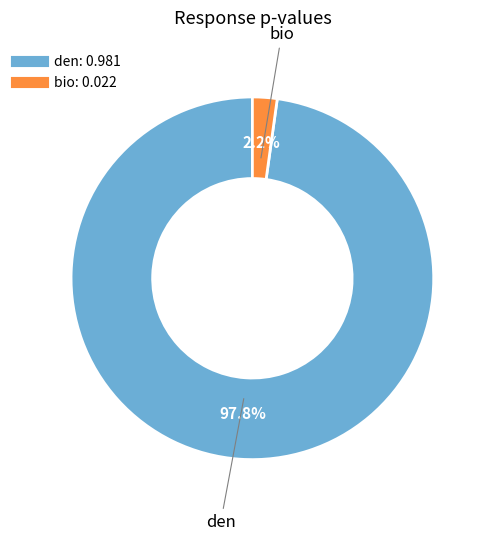

What is the smallest slice in the pie chart?

bio